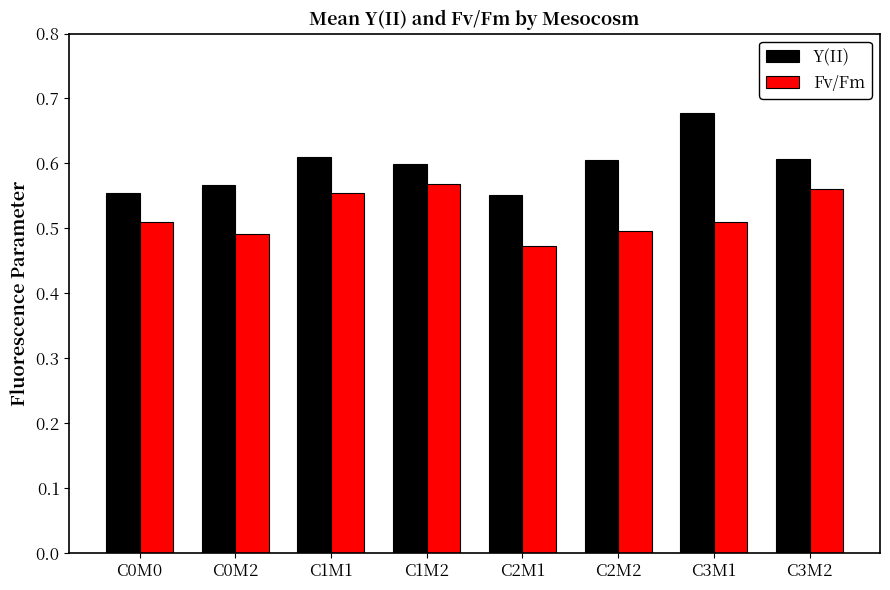

Which series has the largest range (max minus min)?

Y(II)